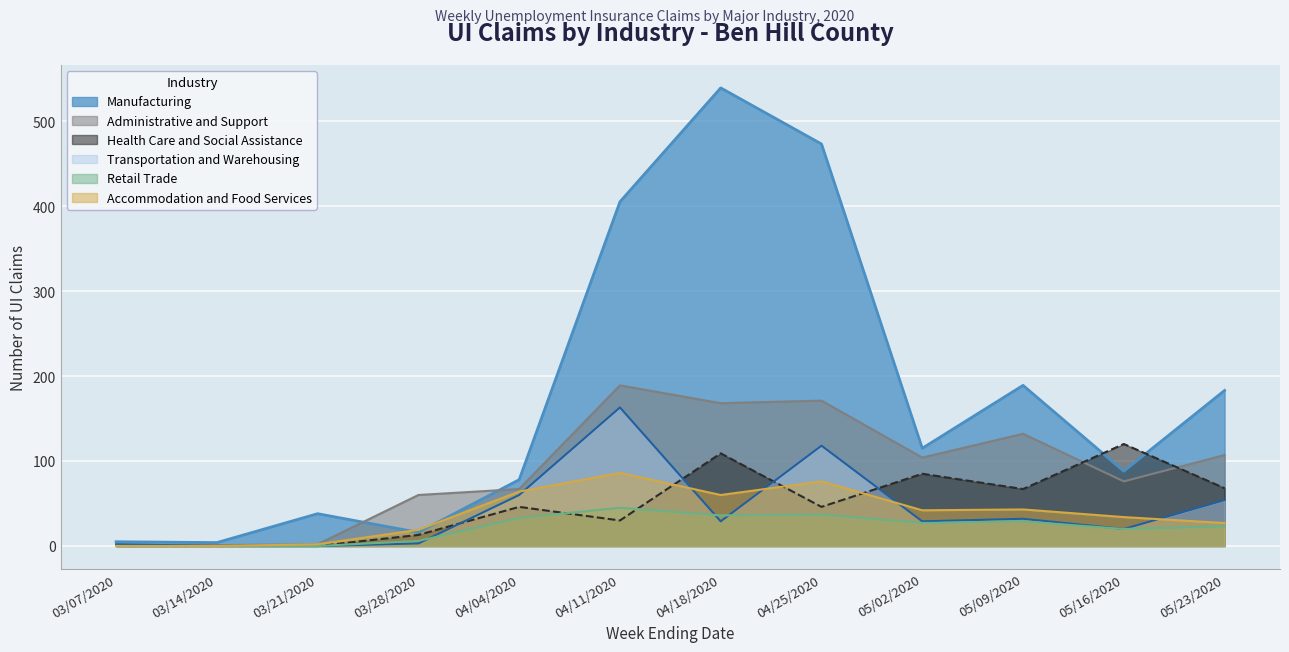

How many distinct data groups are displayed?

6